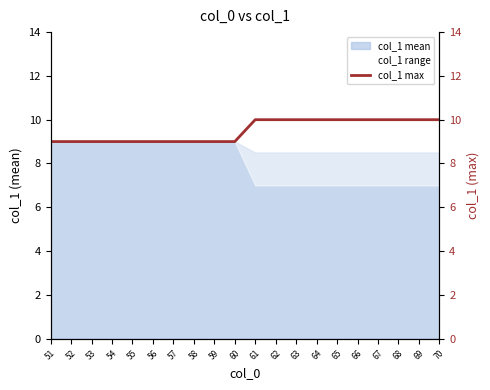

What is the difference between the maximum and minimum values?

1